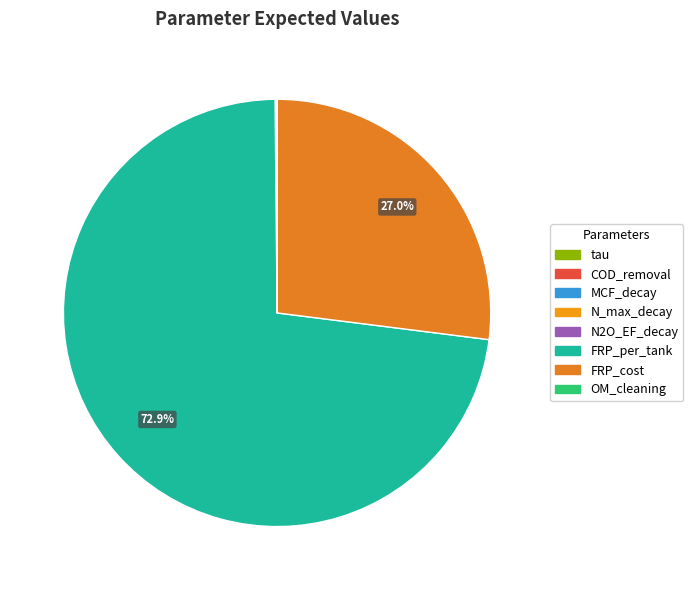

To the nearest percent, what is the difference between the largest and smallest slice percentages?

73%